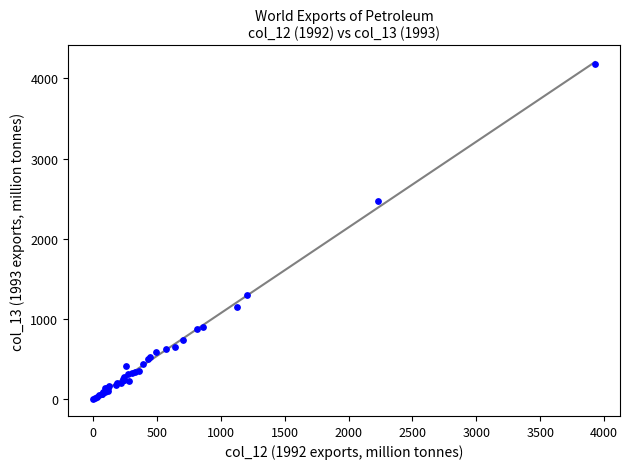

What Y value in the scatter plot is closest to 2088?

2467.4